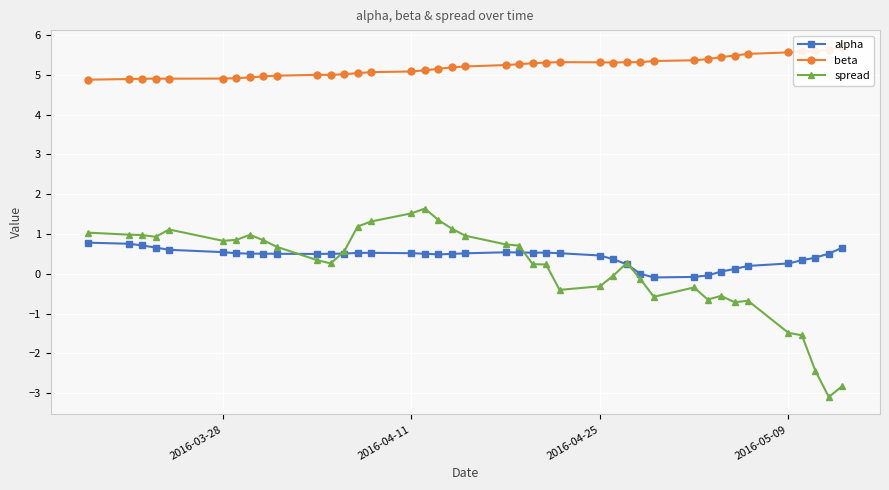

What is the difference between the maximum and minimum values in the spread series?

4.7